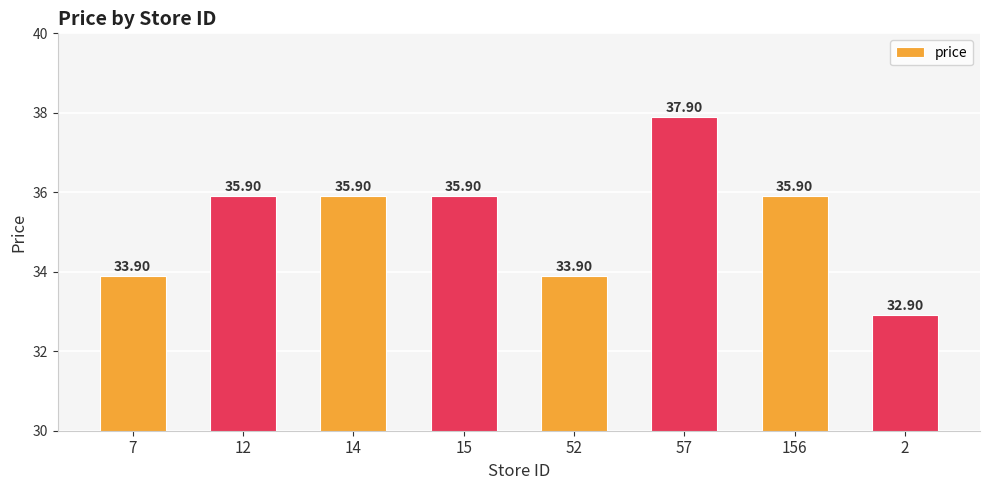

What value does the data have at 57?

37.9